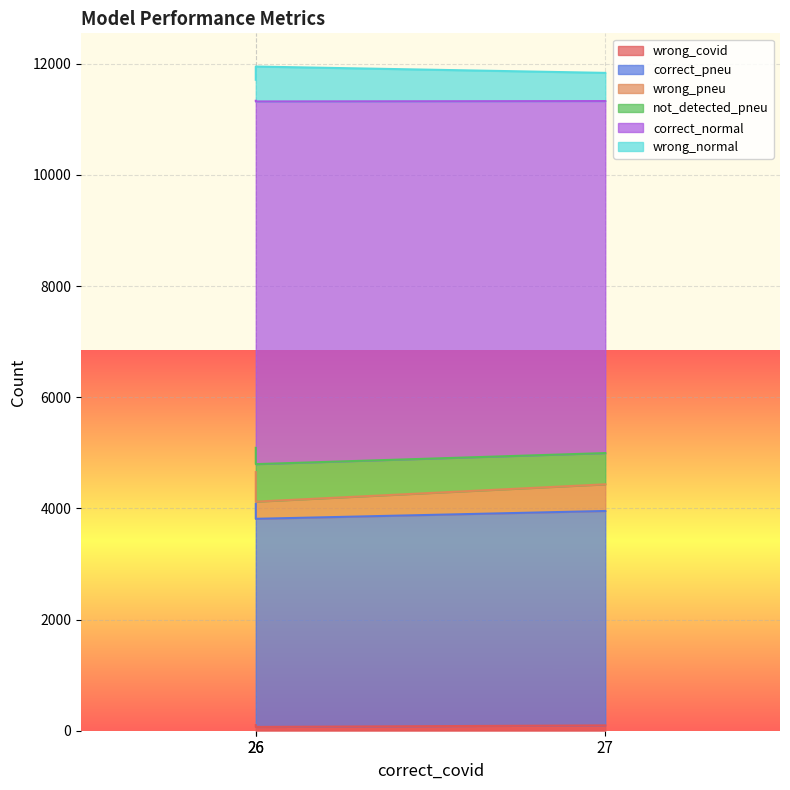

Is it true that correct_pneu equals 6278 at 26?

False